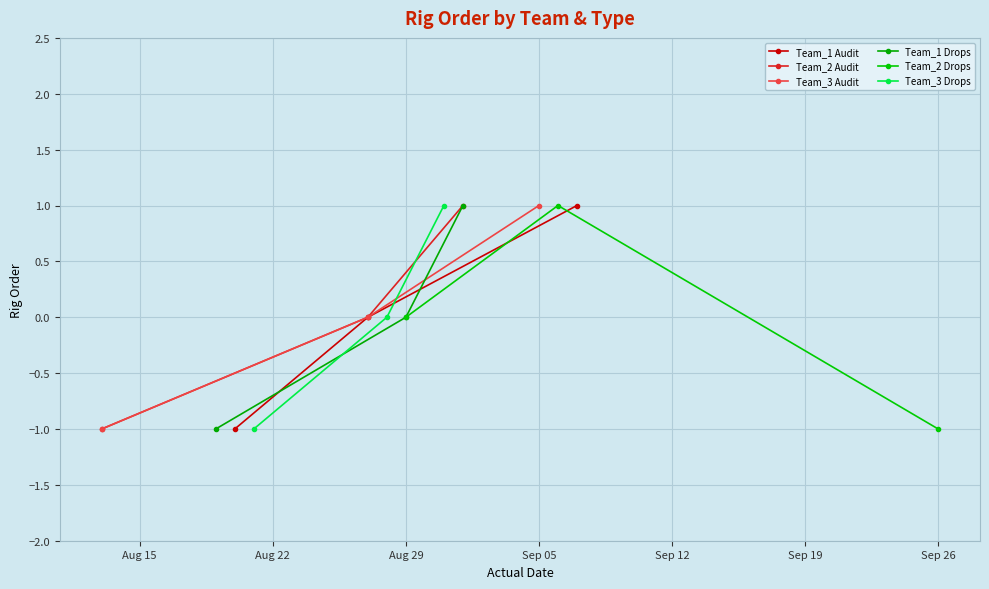

Reading left to right, extract all data points from this chart.

Team_1 Audit: -1	0	1
Team_2 Audit: -1	0	1
Team_3 Audit: -1	0	1
Team_1 Drops: -1	0	1
Team_2 Drops: 0	1	-1
Team_3 Drops: -1	0	1